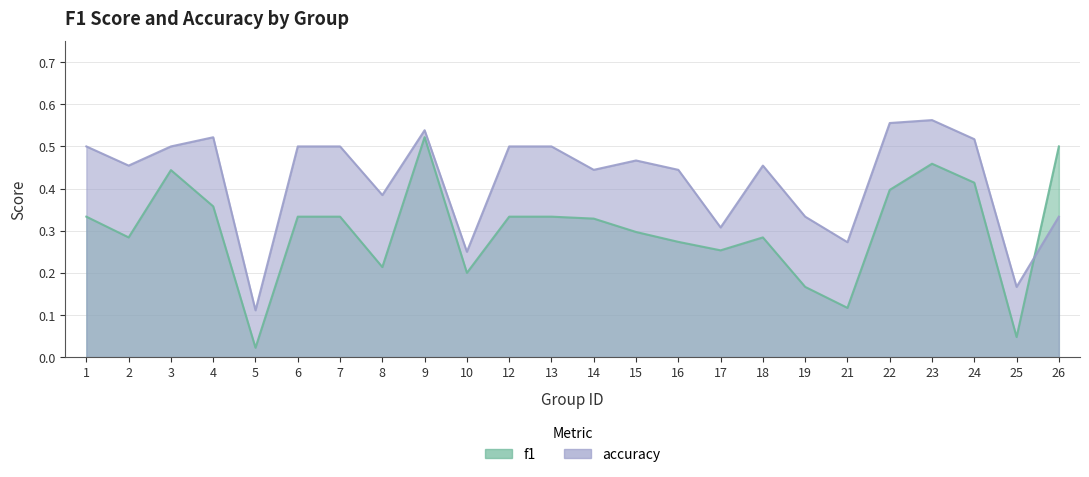

How many lines are shown in the chart?

2